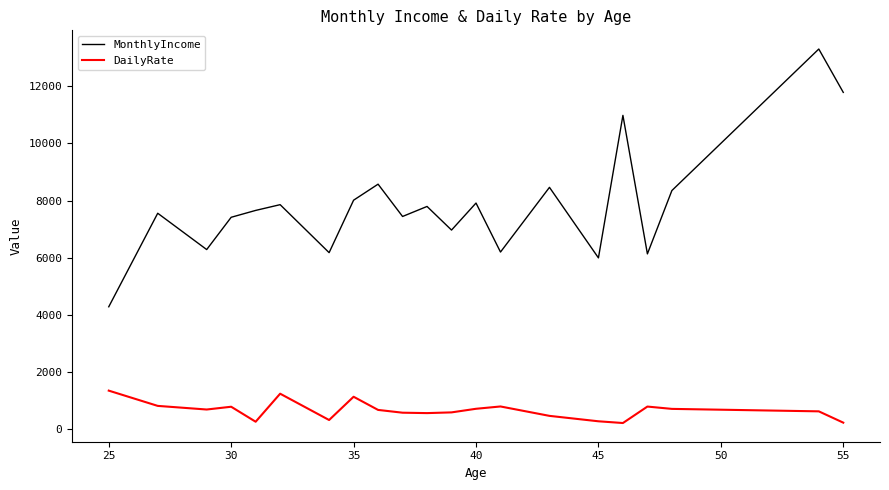

What is the average value of the MonthlyIncome series?

7862.3